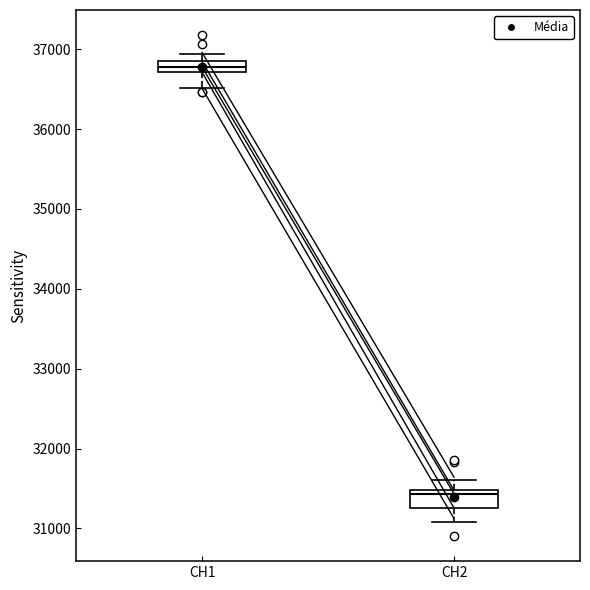

Which box has the highest median line?

CH1